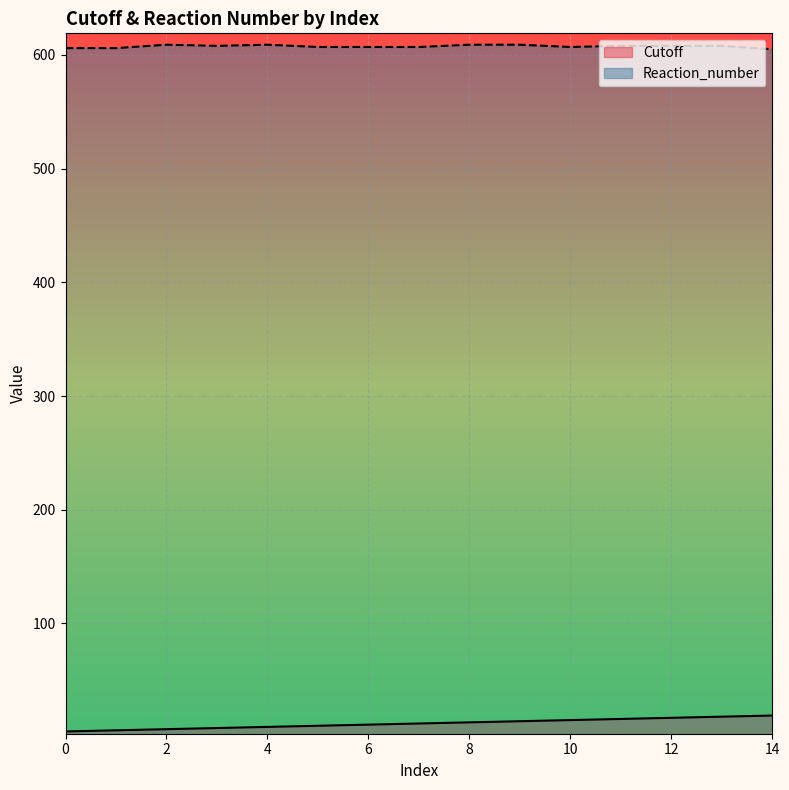

Reading left to right, extract all data points from this chart.

Cutoff: 5	6	7	8	9	10	11	12	13	14	15	16	17	18	19
Reaction_number: 606	606	609	608	609	607	607	607	609	609	607	608	608	608	605